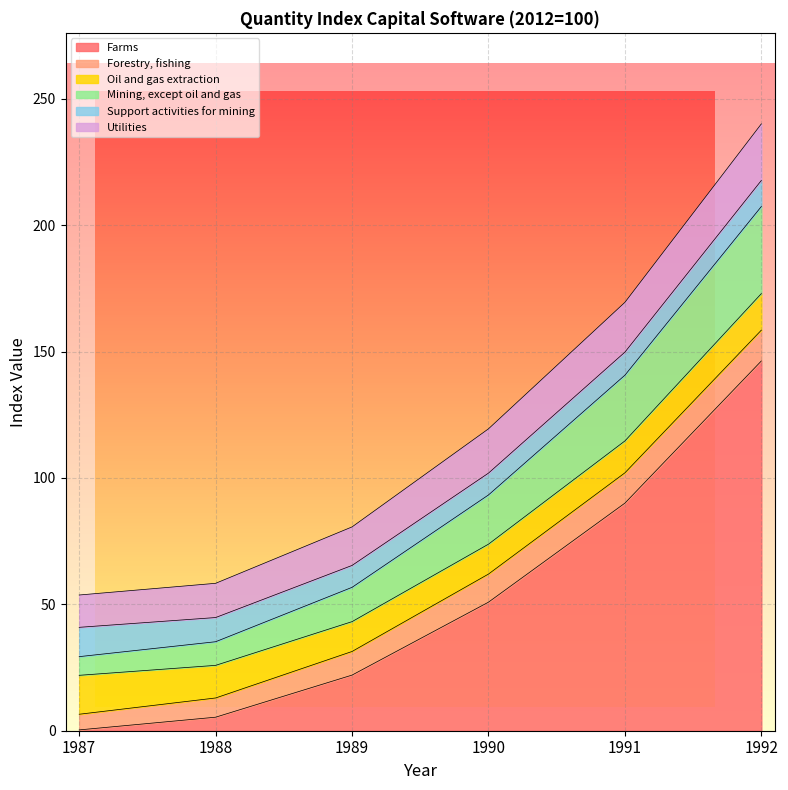

The value of Mining, except oil and gas at 1990 is 89.1. True or false?

False